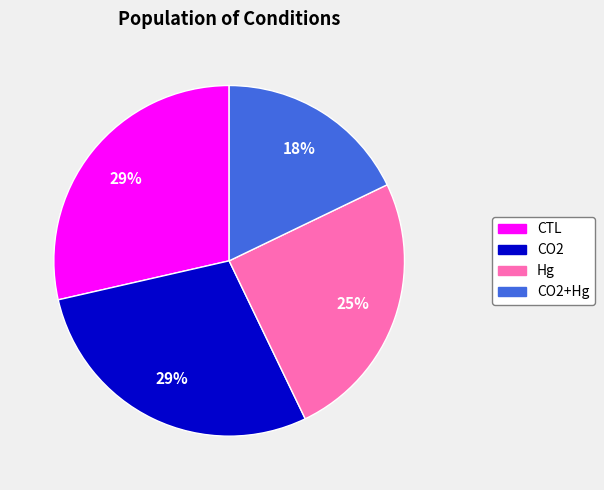

To the nearest percent, what is the difference between the largest and smallest slice percentages?

11%